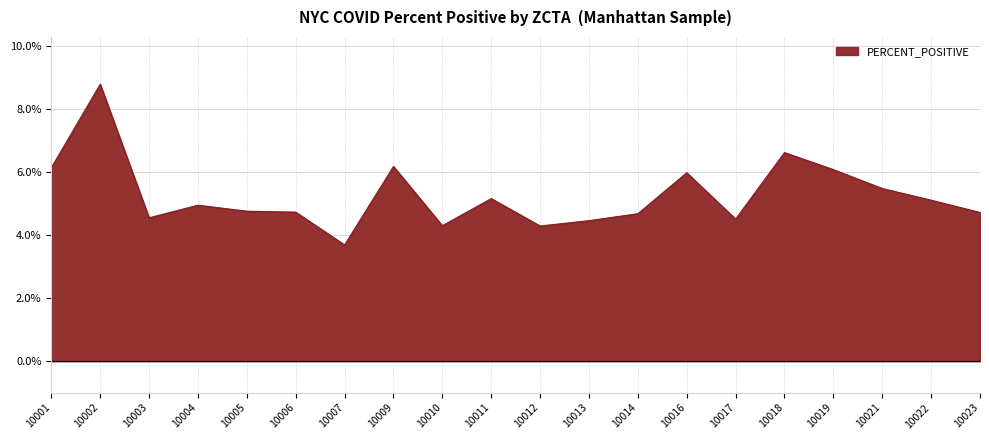

What is the difference between the maximum and minimum values?

5.1